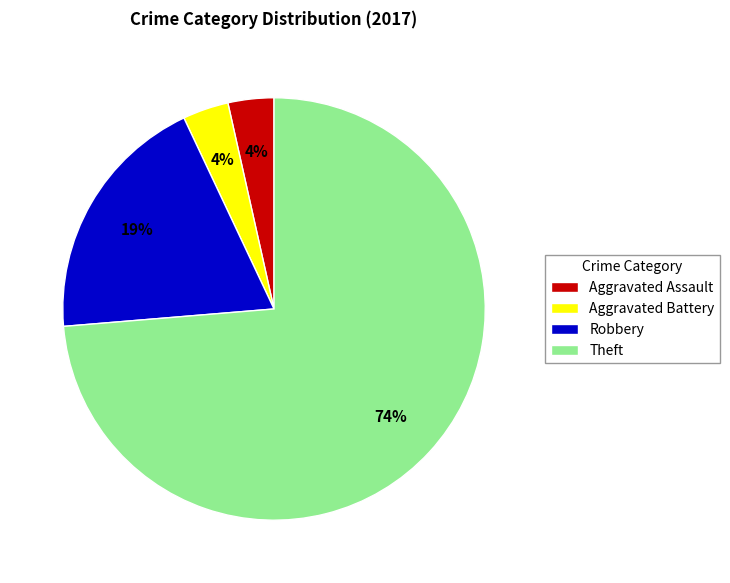

To the nearest percent, what percentage of the pie is Robbery?

19%